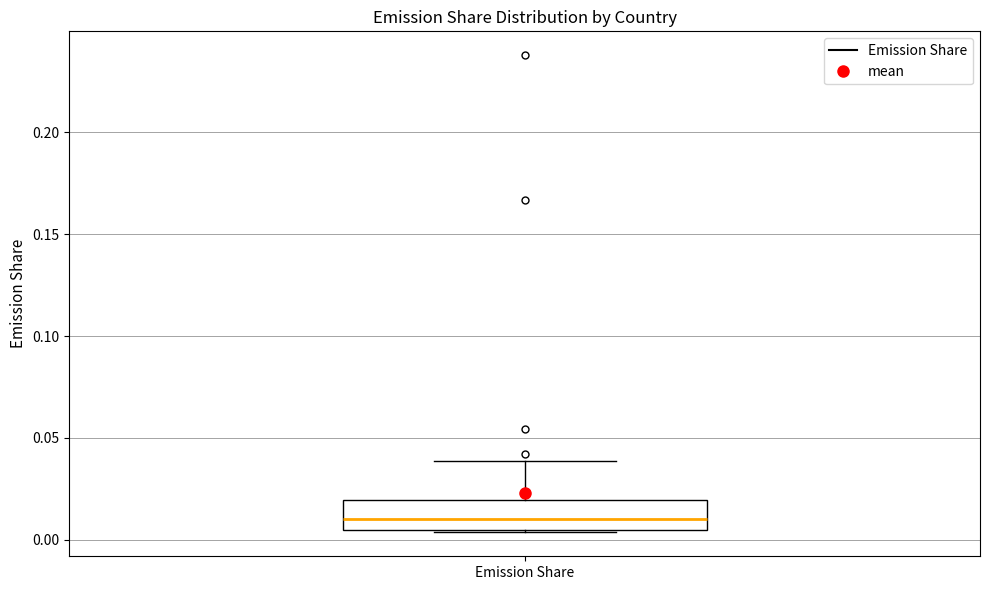

Where is the upper edge of the box for Emission Share on the y-axis? The values are not printed on the chart, so give them approximately, as read against the axis.

0.020